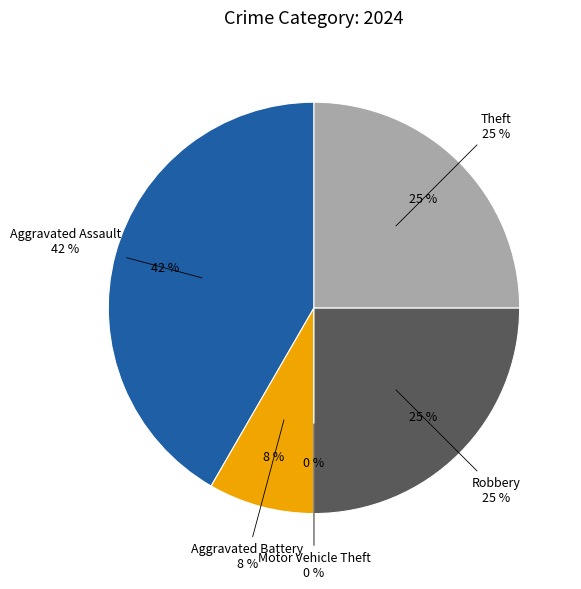

The Theft slice represents 35% of the pie. True or false?

False